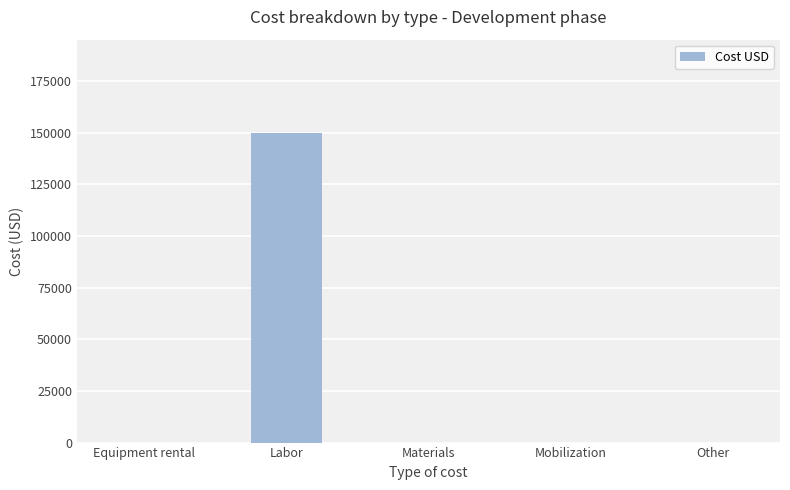

What is the sum of all values?

150000